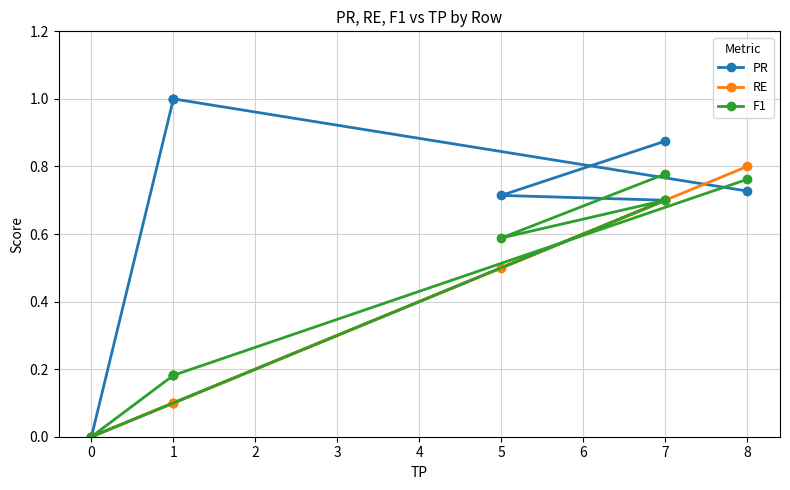

What is the greatest value displayed?

1.0